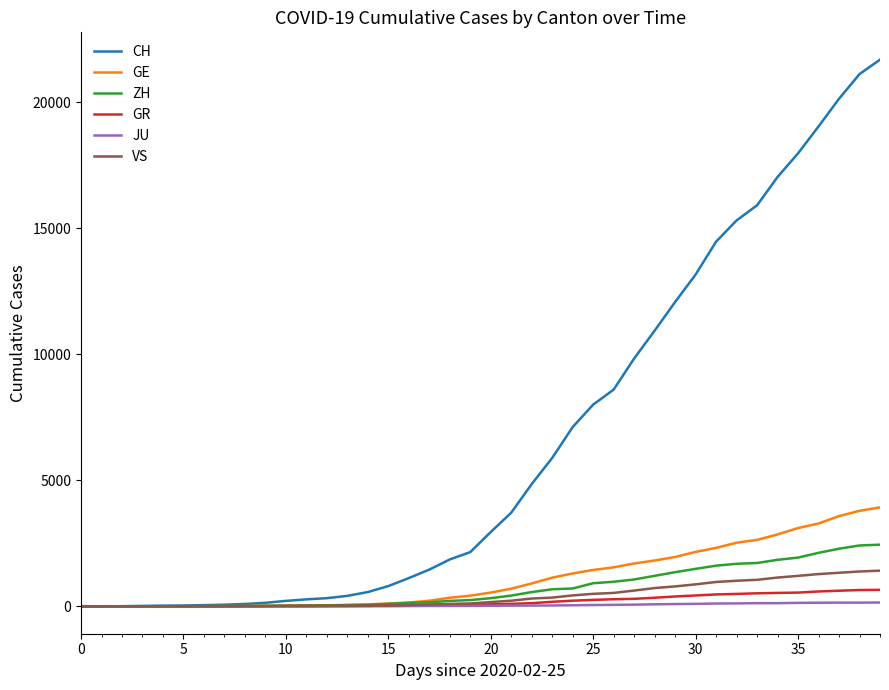

Which series has the largest range (max minus min)?

CH